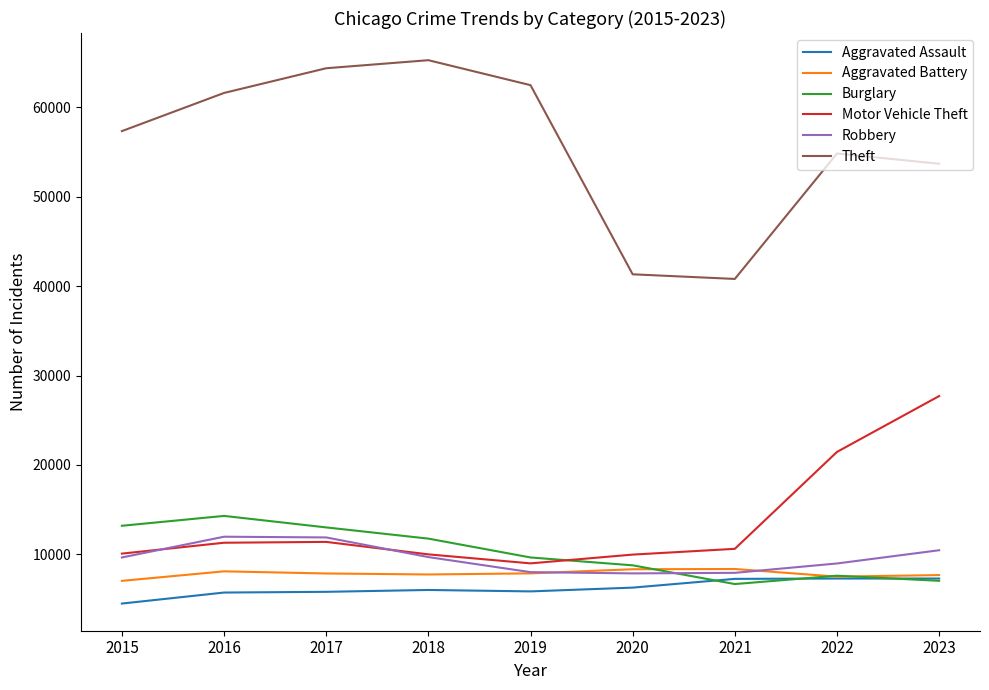

Is it true that Aggravated Battery equals 7845 at 2017?

True